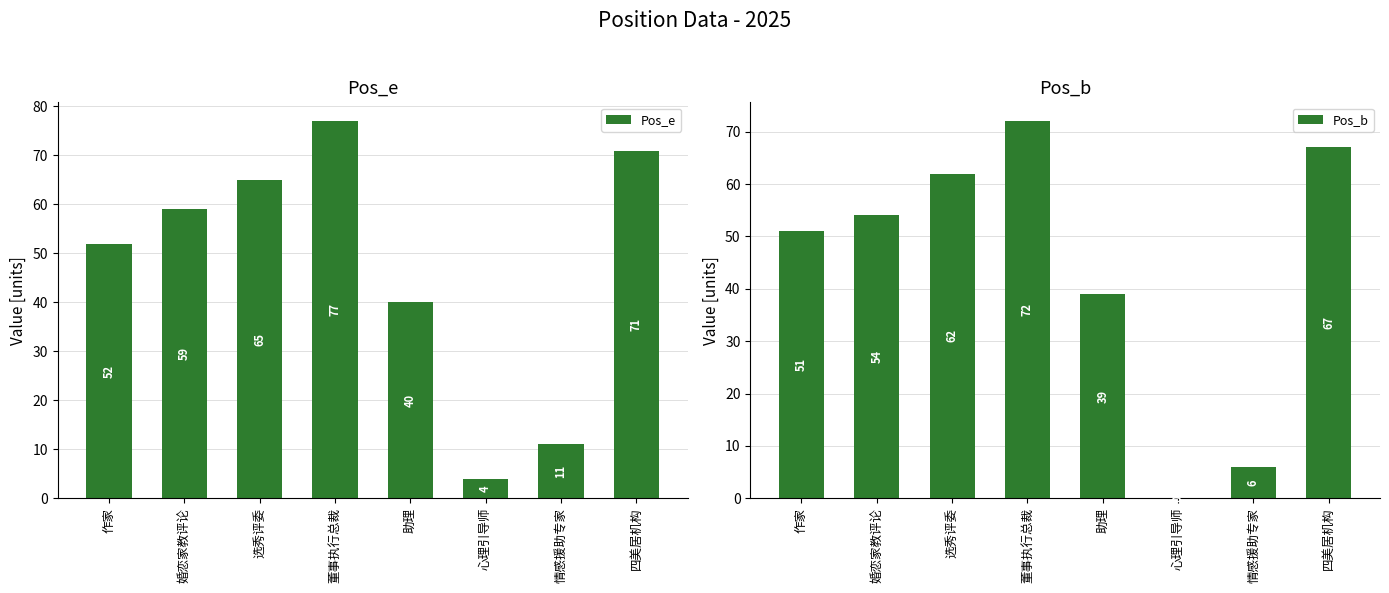

How many data points does each series have?

8